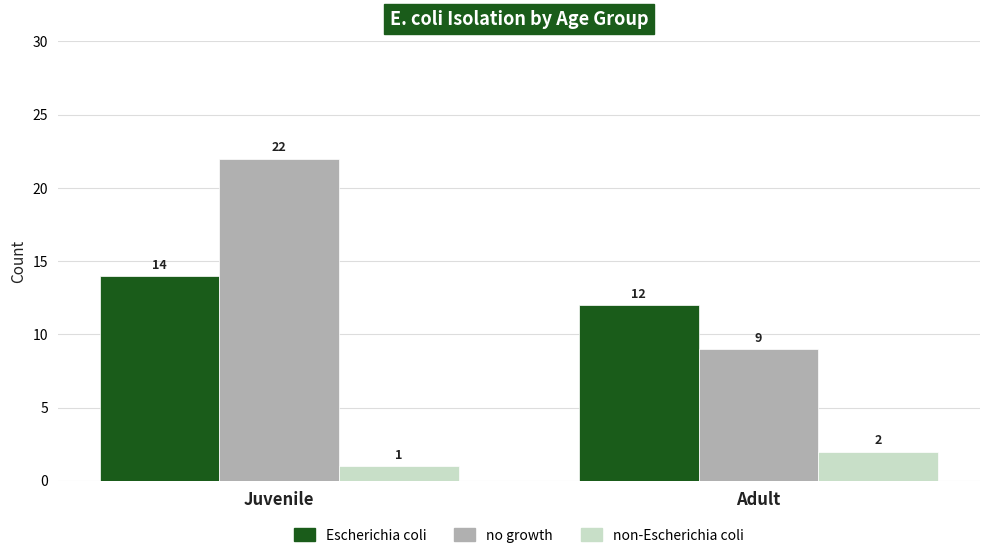

What is the approximate value of Escherichia coli at Juvenile?

14